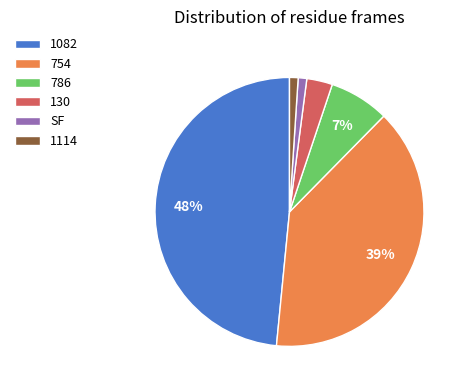

Count the number of slices in the pie.

6